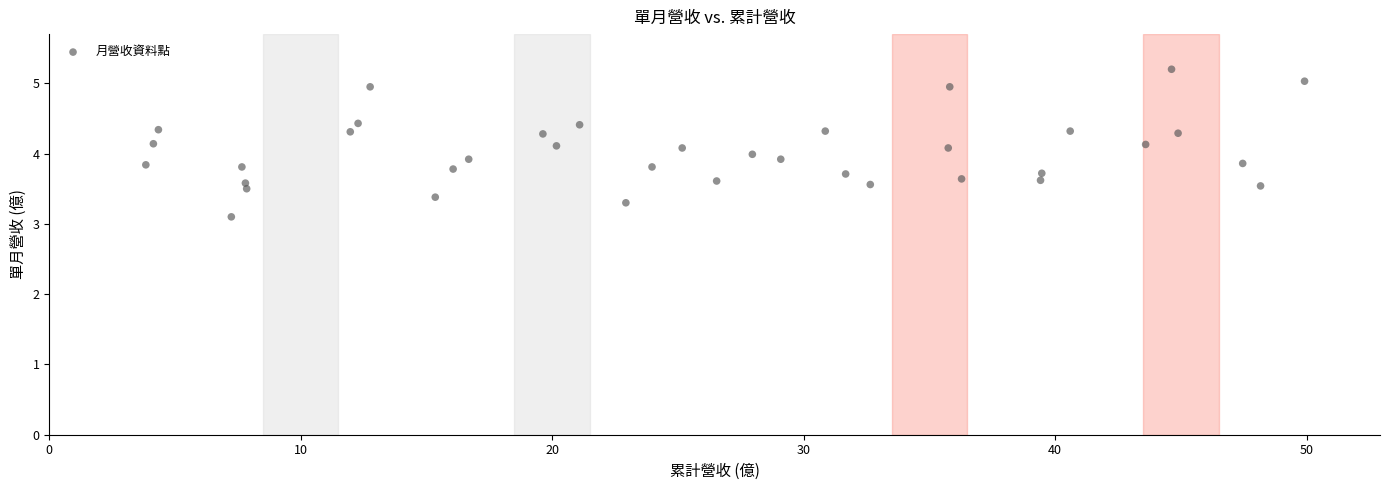

What is the range of X values (max minus min)?

46.1